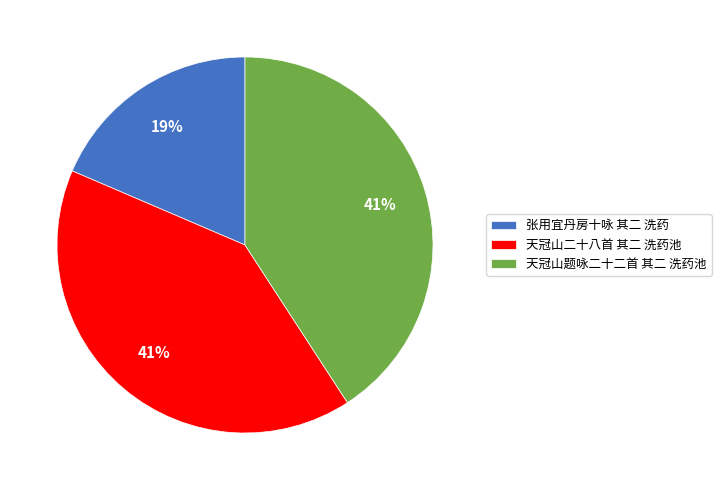

What is the ratio of the value at 张用宜丹房十咏 其二 洗药 to the value at 天冠山题咏二十二首 其二 洗药池?

0.5